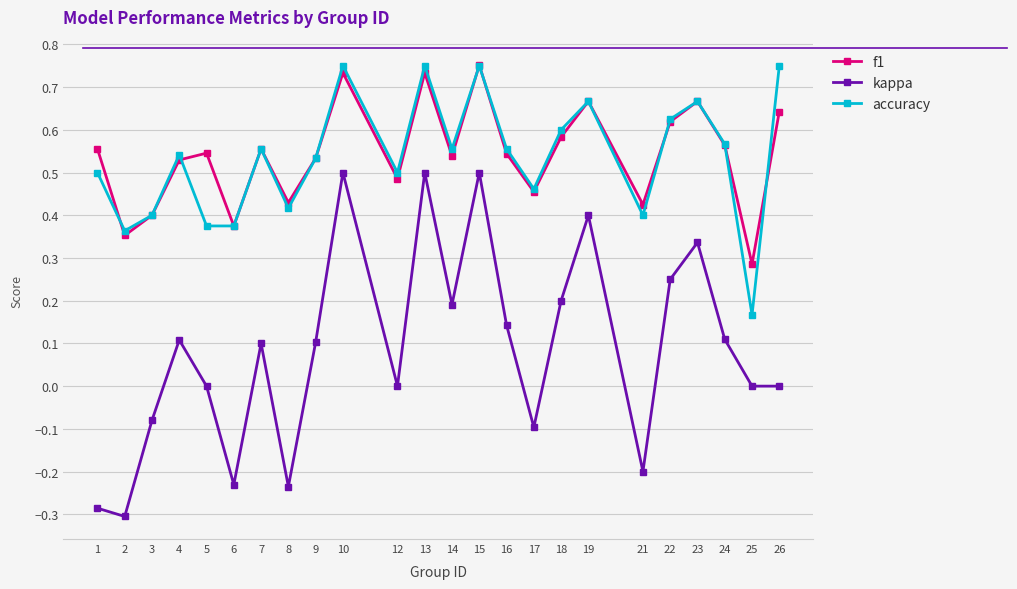

Which series changed the most between 12 and 21?

kappa